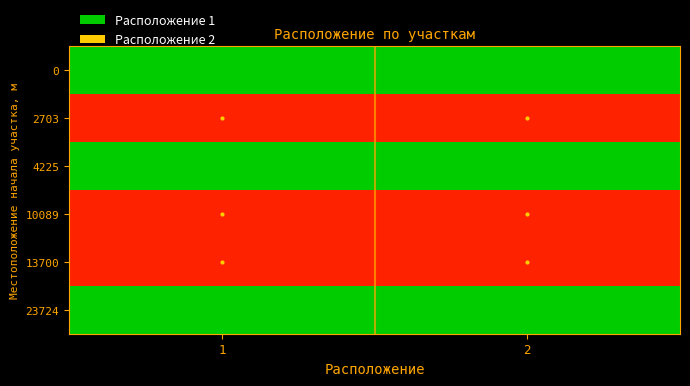

Reading right to left, what are all the values shown in this chart?

0: 2=1	1=1
2703: 2=2	1=2
4225: 2=1	1=1
10089: 2=2	1=2
13700: 2=2	1=2
23724: 2=1	1=1